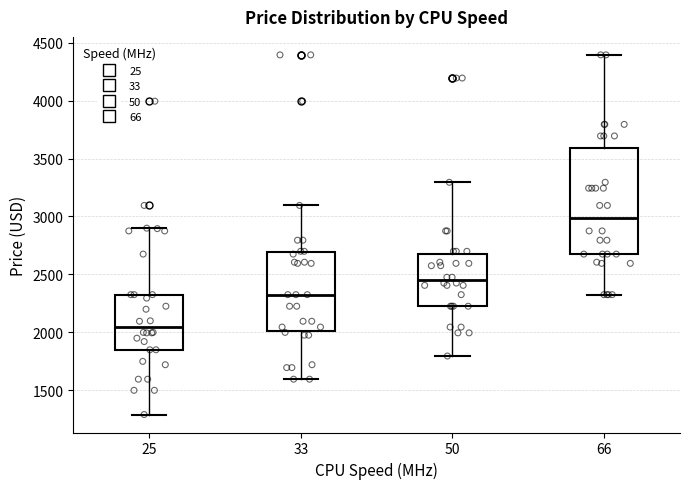

Reading left to right, transcribe this box plot: for each box, give where its median line is, the range the box spans, and where its two whiskers end, as read against the y-axis. The values are not printed on the chart, so give them approximately, as read against the axis.

25: median 2050, box 1850 to 2350, whiskers 1300 to 2900
33: median 2350, box 2000 to 2700, whiskers 1600 to 3100
50: median 2450, box 2250 to 2700, whiskers 1800 to 3300
66: median 3000, box 2700 to 3600, whiskers 2350 to 4400